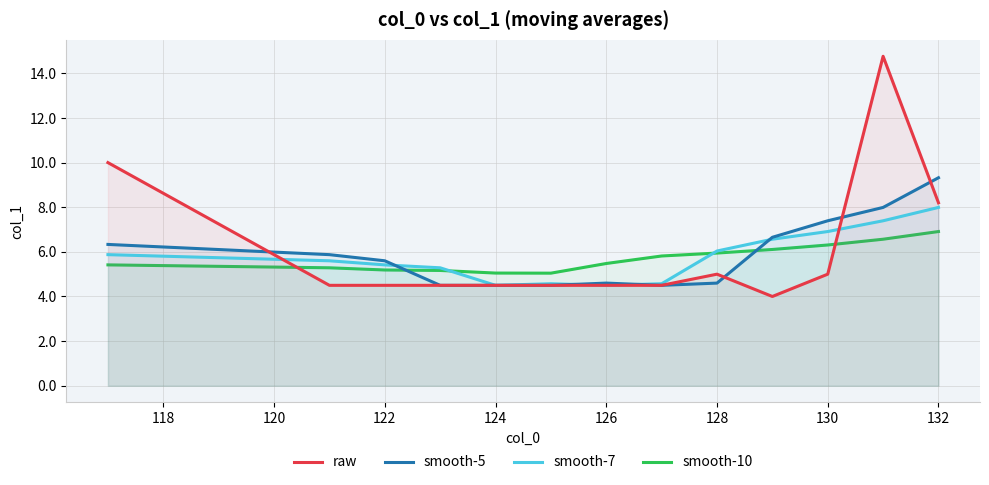

At which label is raw closest to 9?

132